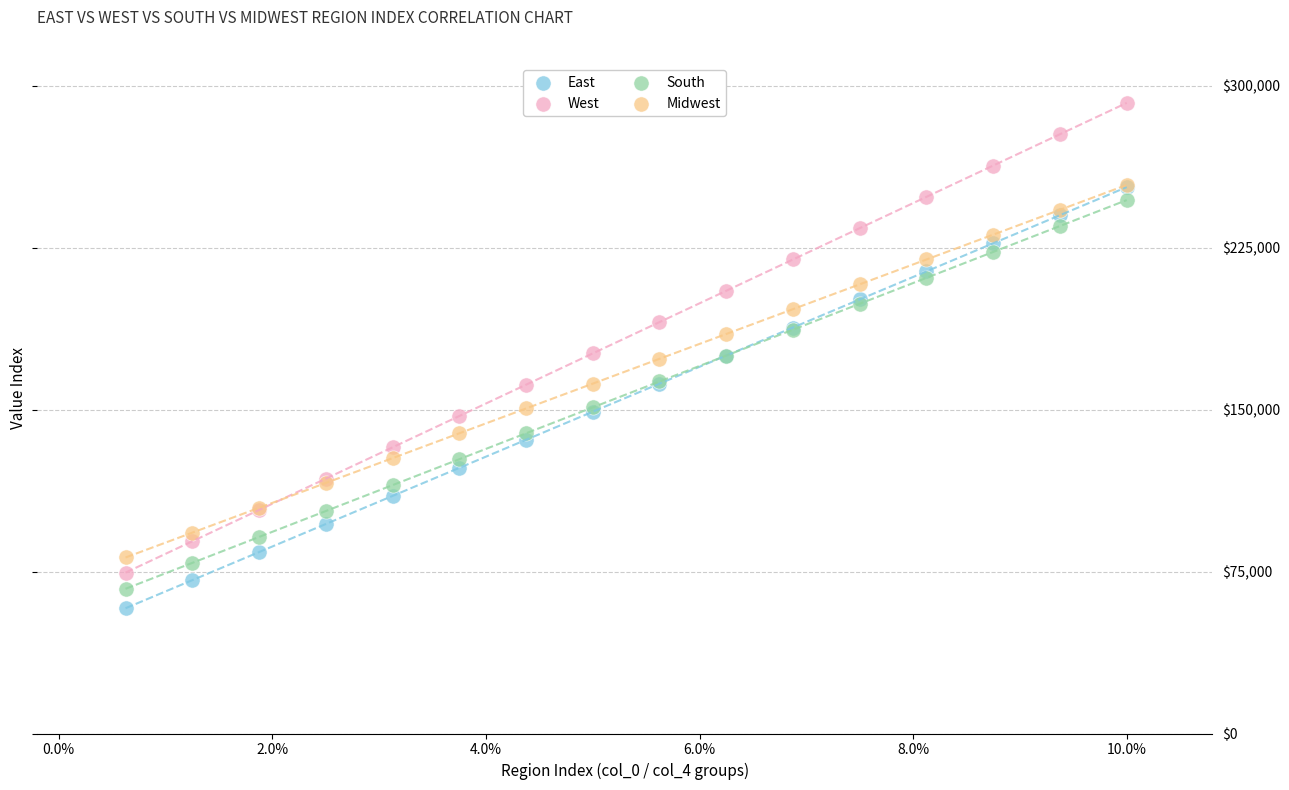

Which series has the widest spread of Y values?

West